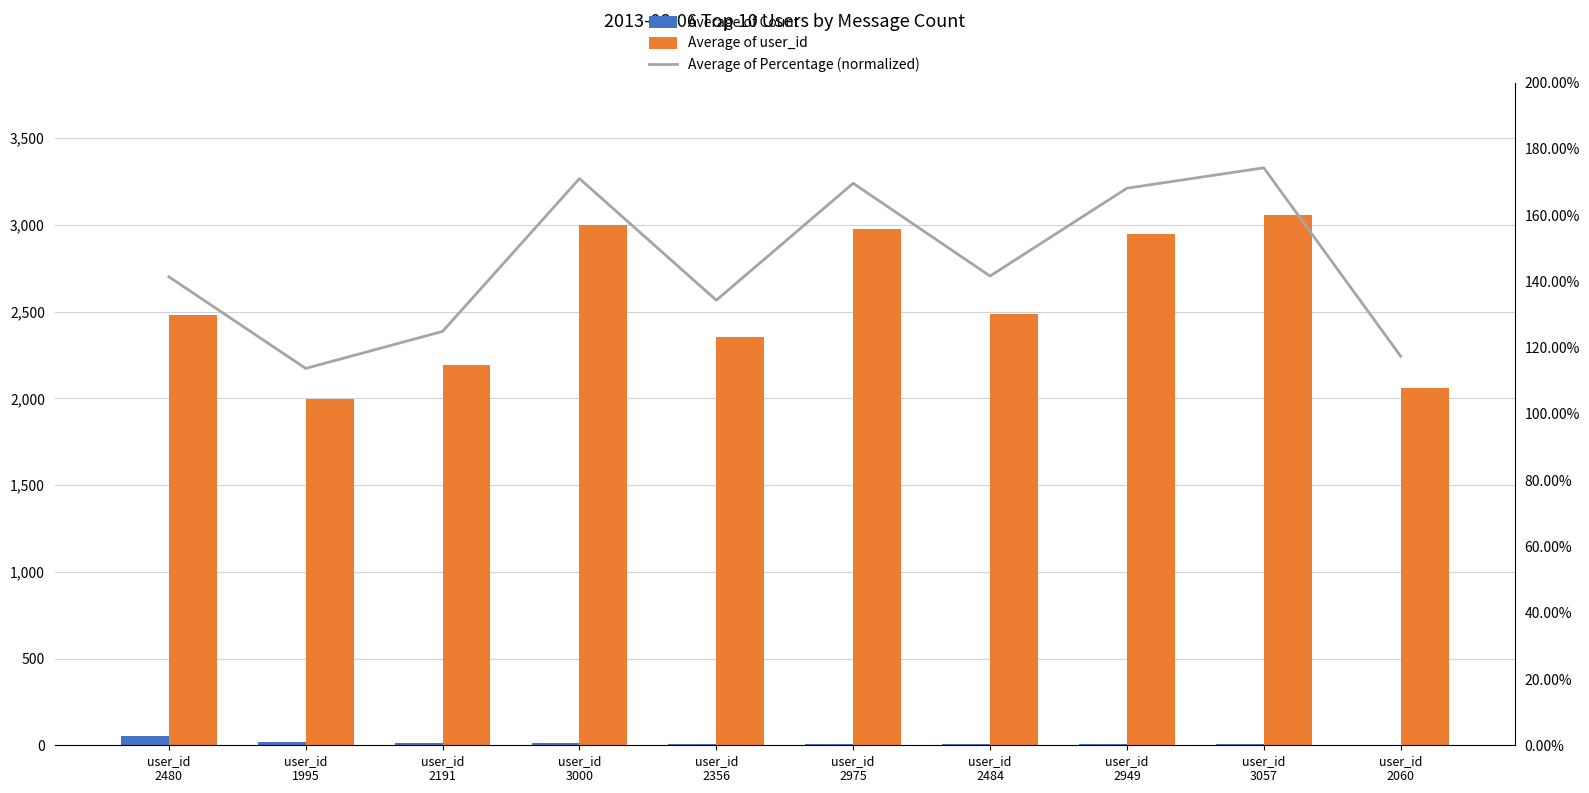

At which label does Average of Percentage (normalized) first exceed 141?

user_id
2480